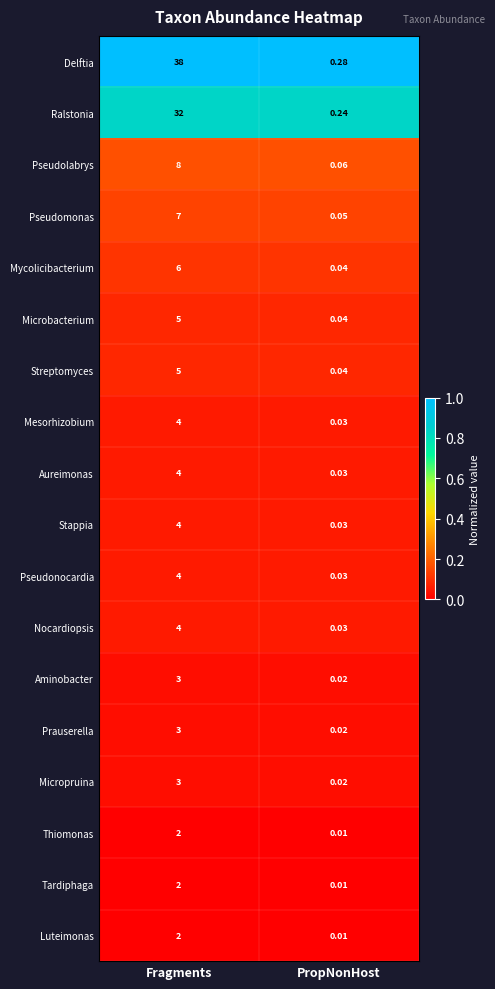

Where is Ralstonia nearest to the value 16?

PropNonHost